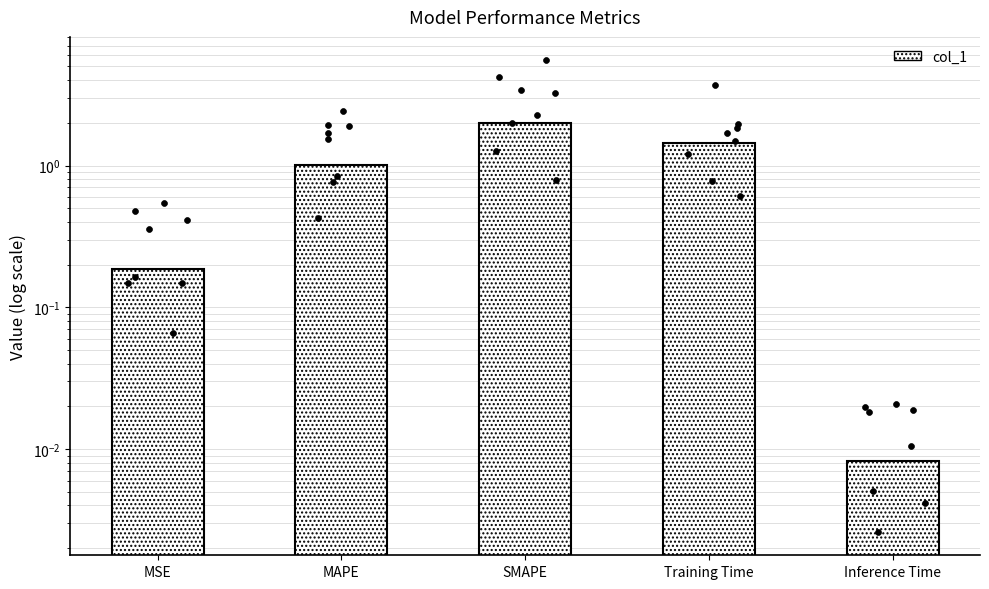

Between MAPE and Inference Time, which is larger?

MAPE